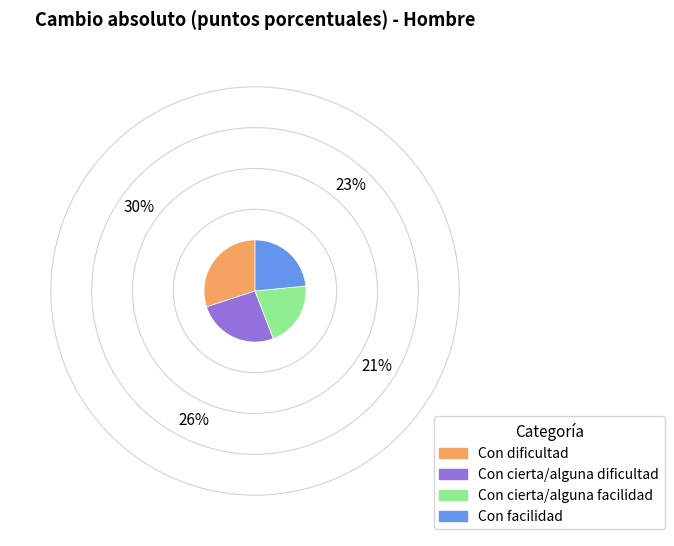

What is the largest slice in the pie chart?

Con dificultad